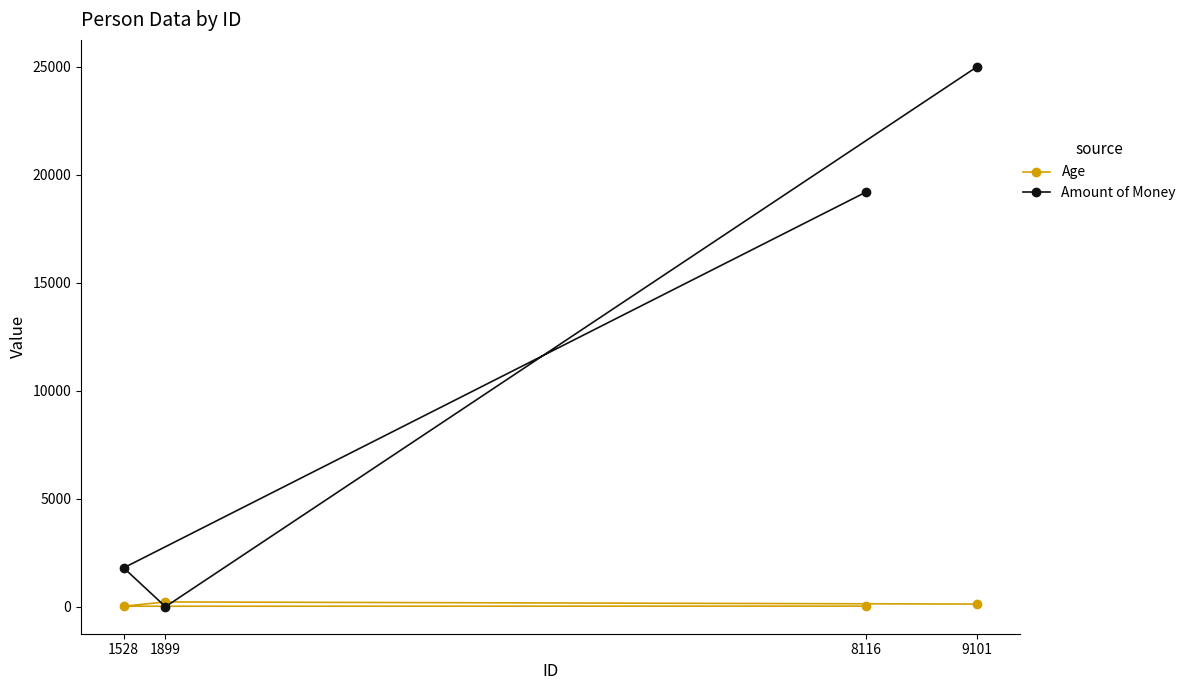

What is the difference between the Age values at 1528 and 1899?

199